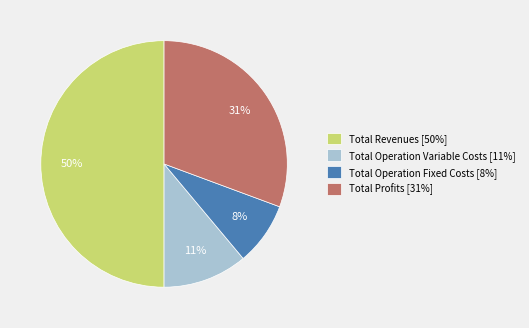

To the nearest percent, what portion does Total Revenues [50%] represent?

50%